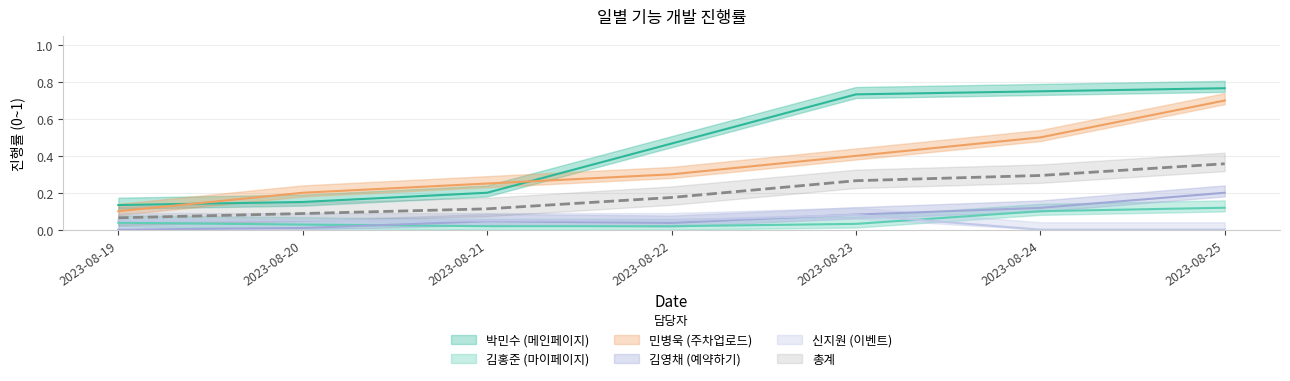

What is the sum of the 김영채 (예약하기) values at 2023-08-21 and 2023-08-22?

0.1